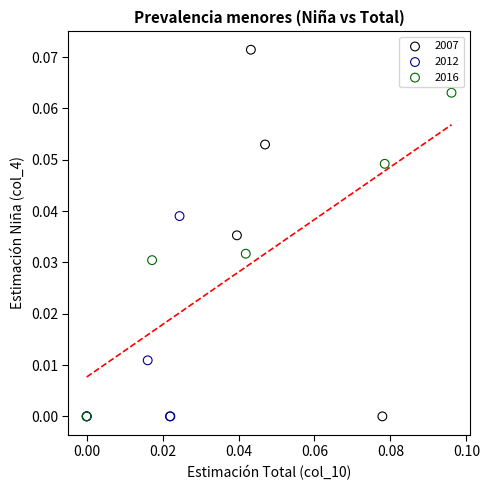

Which series has the largest Y range (max minus min)?

2007